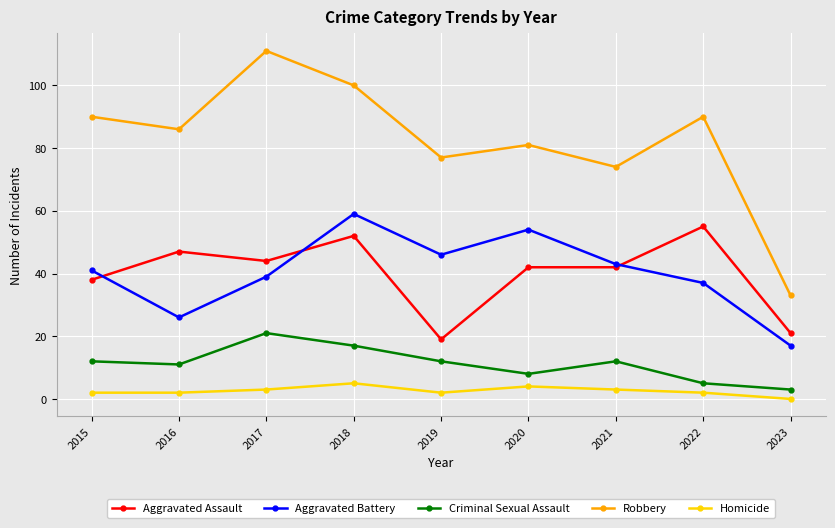

Read the Aggravated Assault value at 2020, to the nearest 5.

40